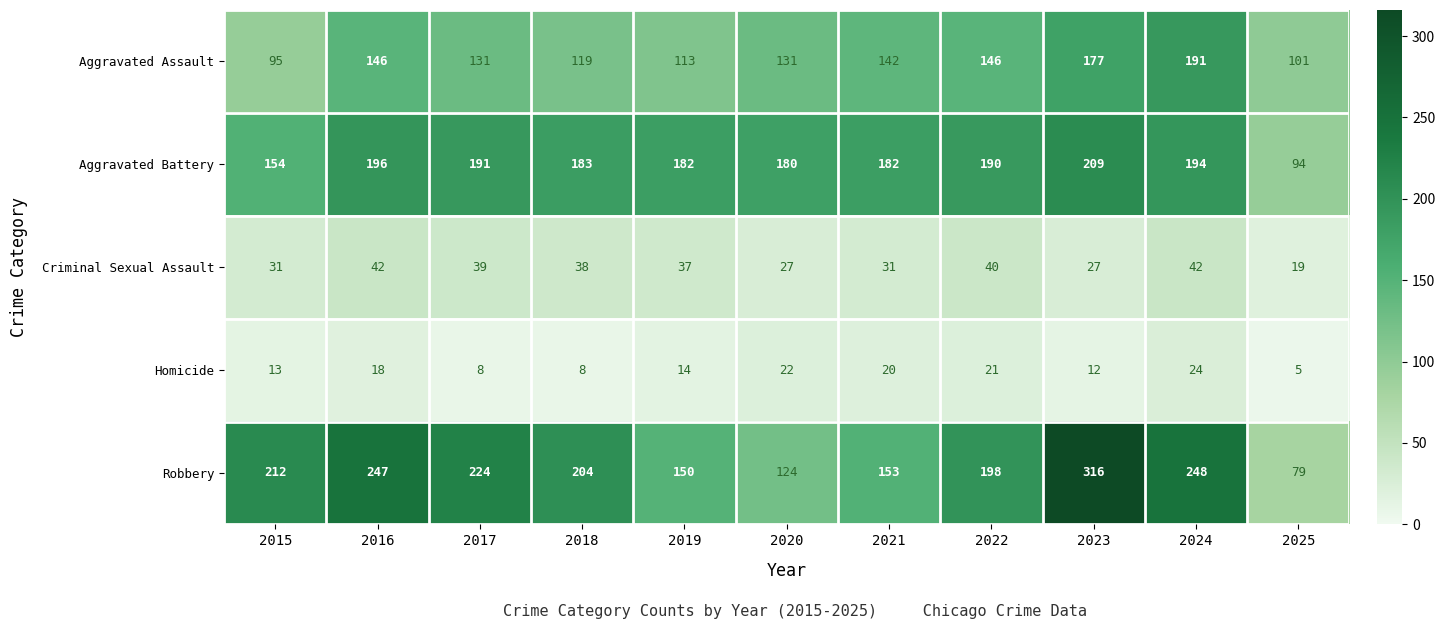

What is the maximum value shown in the chart?

316